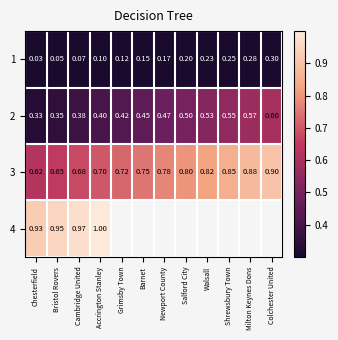

Count the 3 values in the range 0 to 1.

12